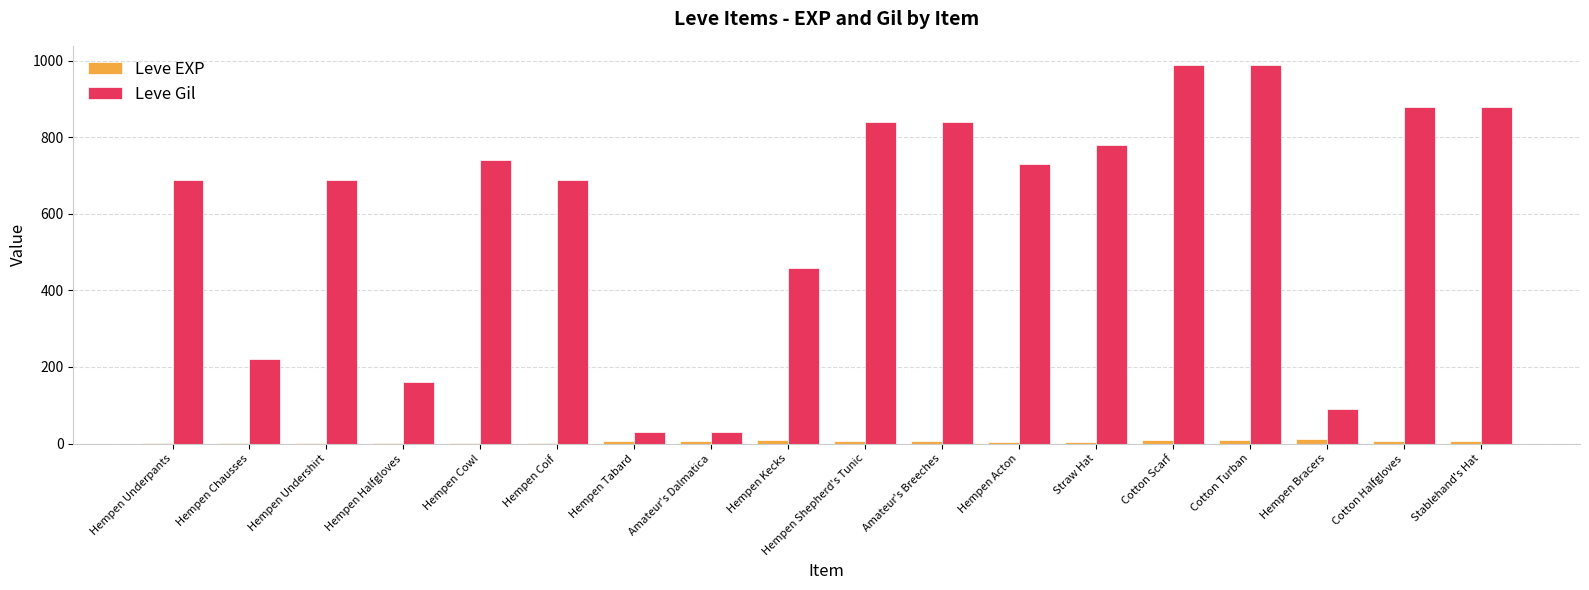

The Leve Gil series shows 30 at Hempen Tabard. True or false?

True